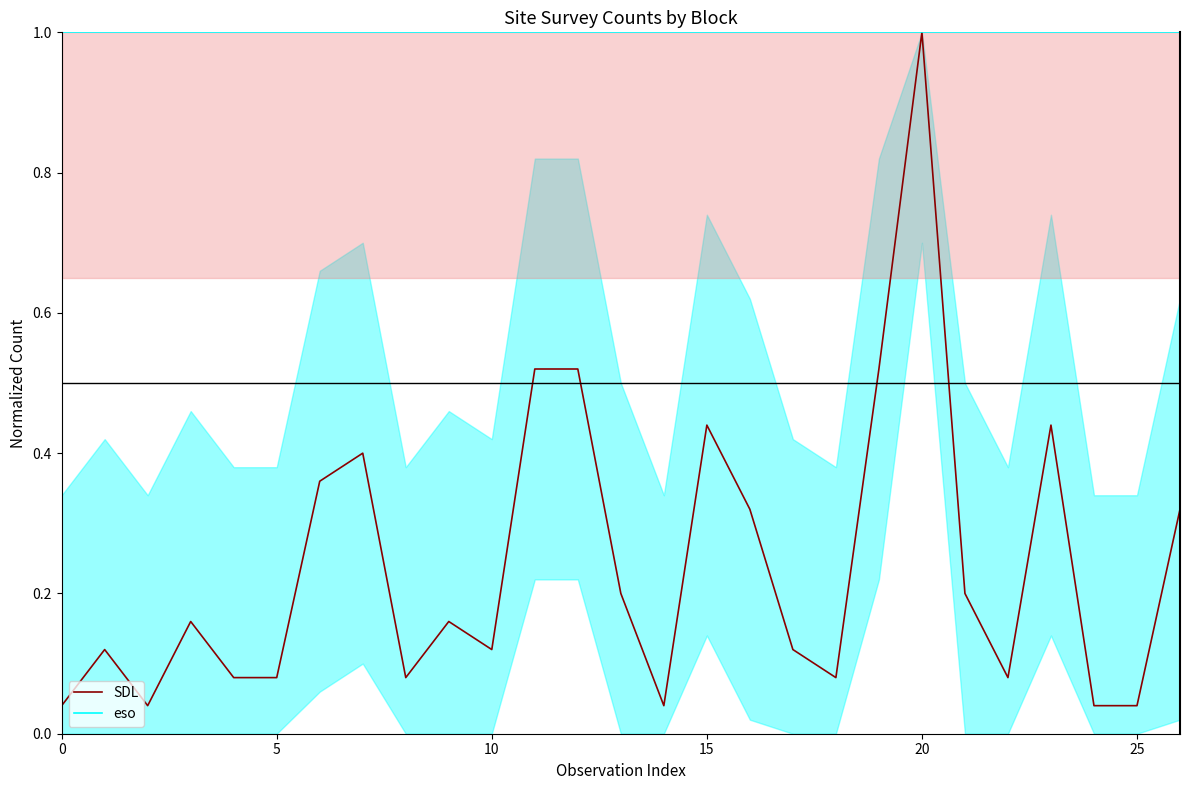

Which has a higher value, 14 or 23?

23